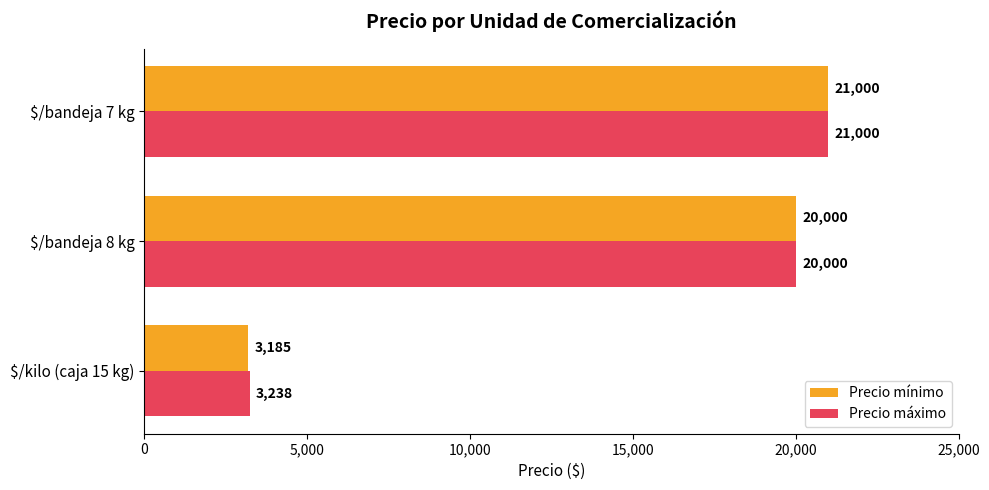

Rank the series by their average value, from highest to lowest.

Precio máximo, Precio mínimo